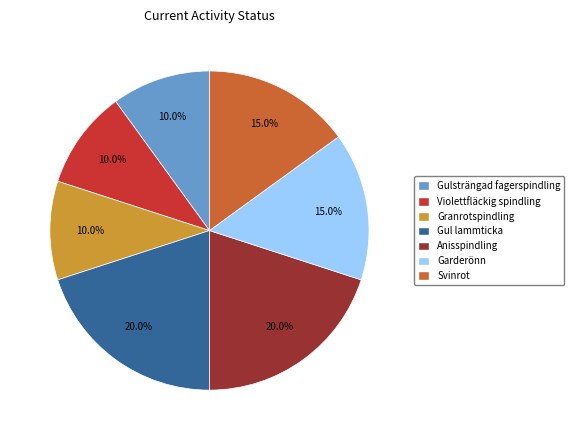

Is there a majority slice in this chart?

No